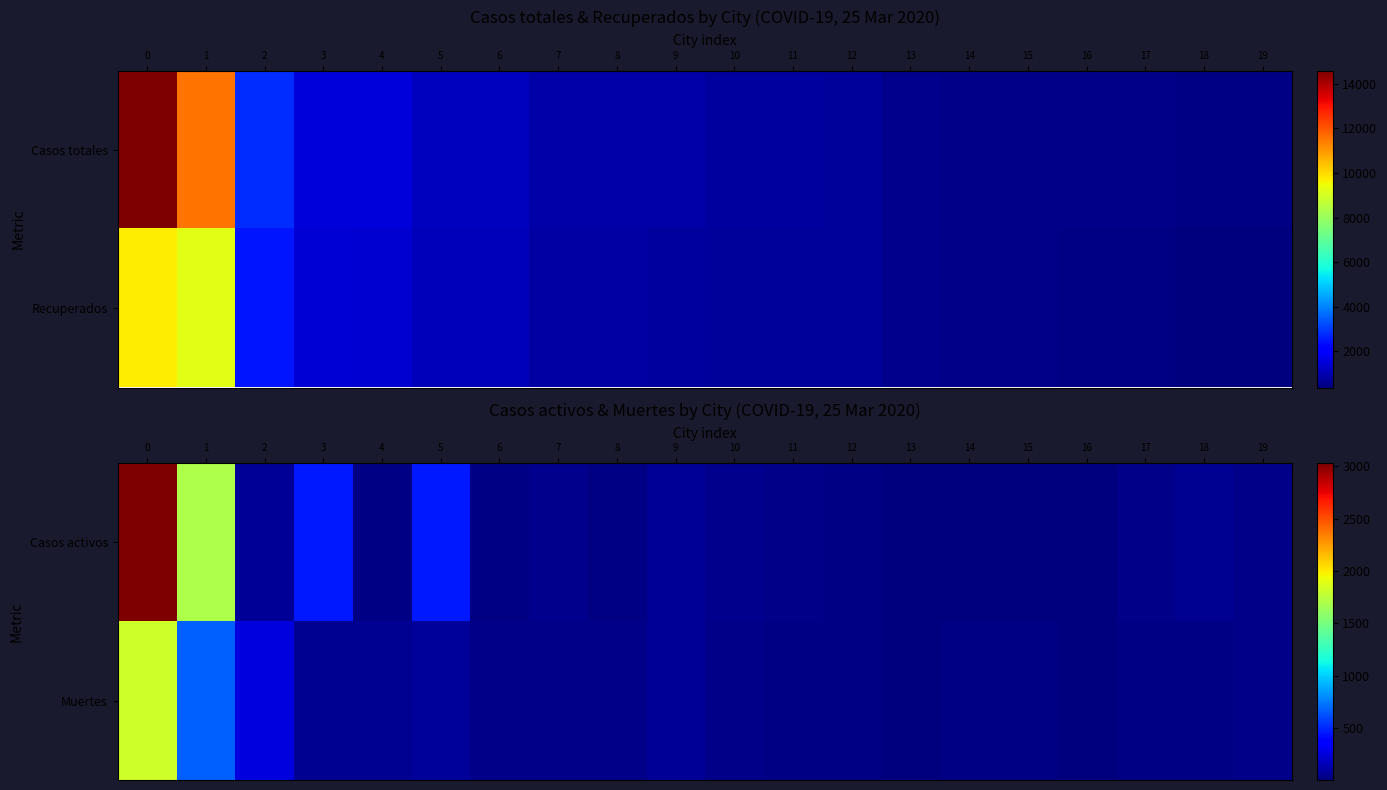

What is the maximum value for Casos activos?

3031